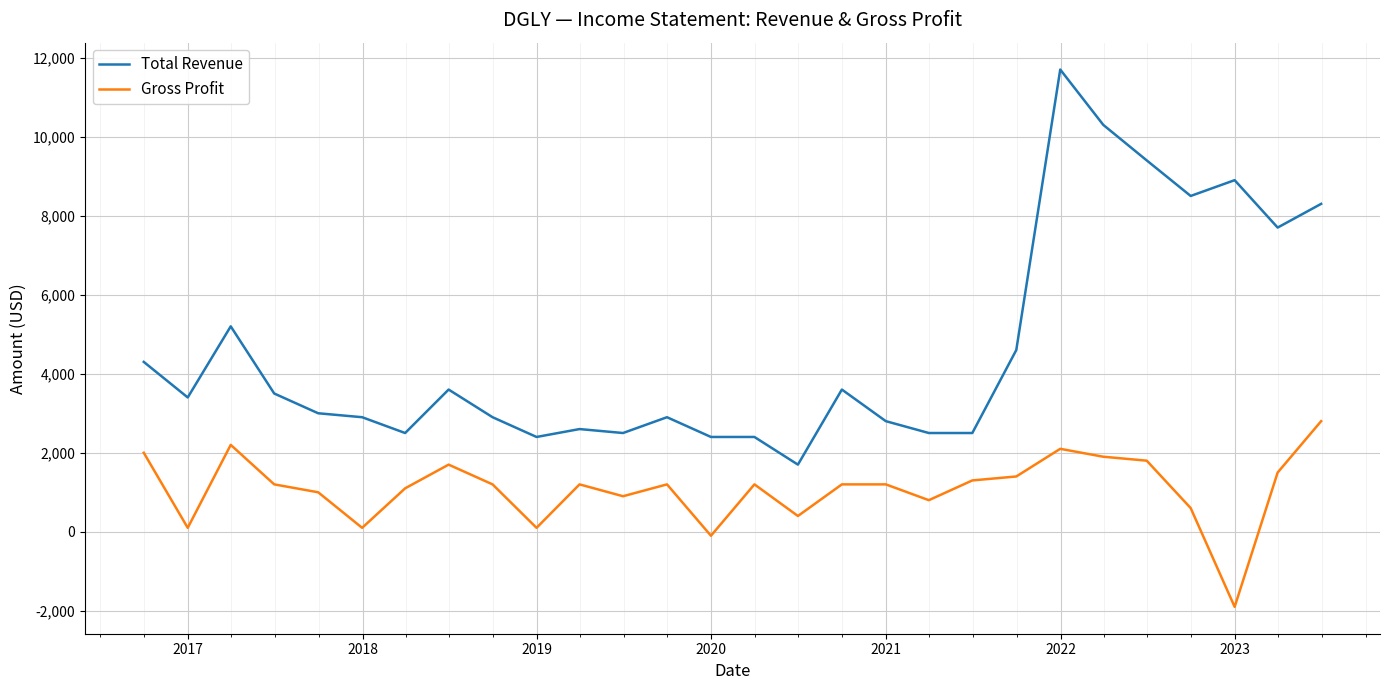

What are all the series names shown in the legend?

Total Revenue, Gross Profit